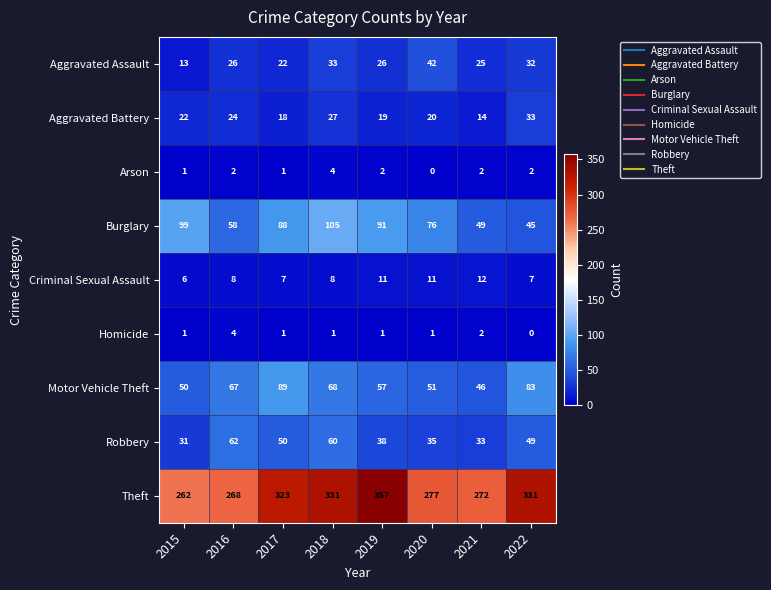

At 2019, list the series in order from largest to smallest.

Theft, Burglary, Motor Vehicle Theft, Robbery, Aggravated Assault, Aggravated Battery, Criminal Sexual Assault, Arson, Homicide